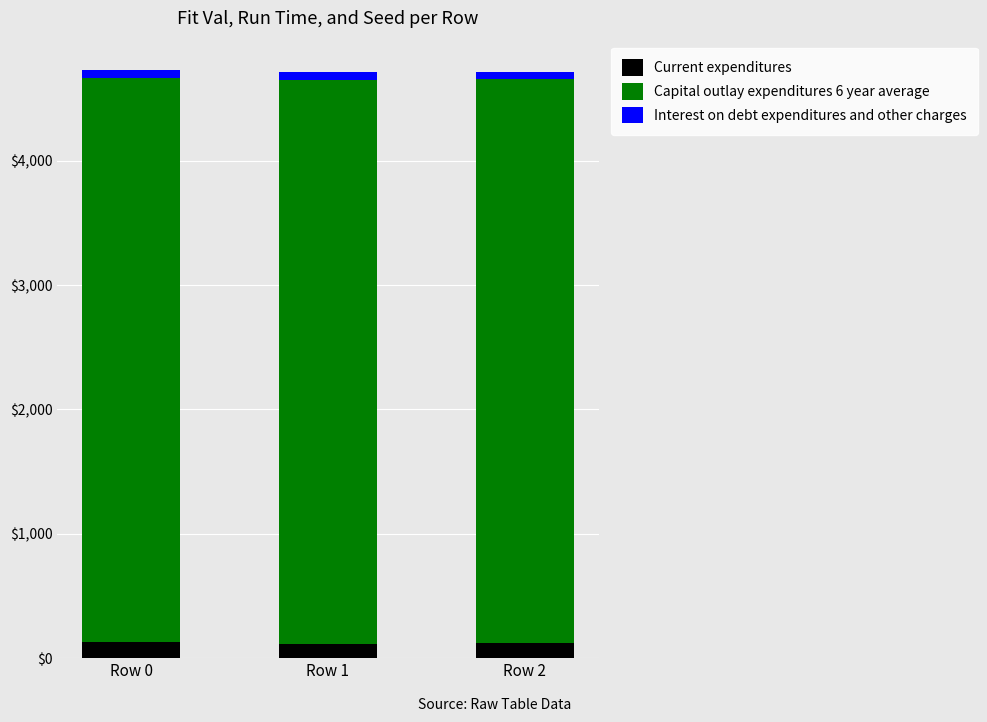

What is the lowest value of the Current expenditures series?

115.1